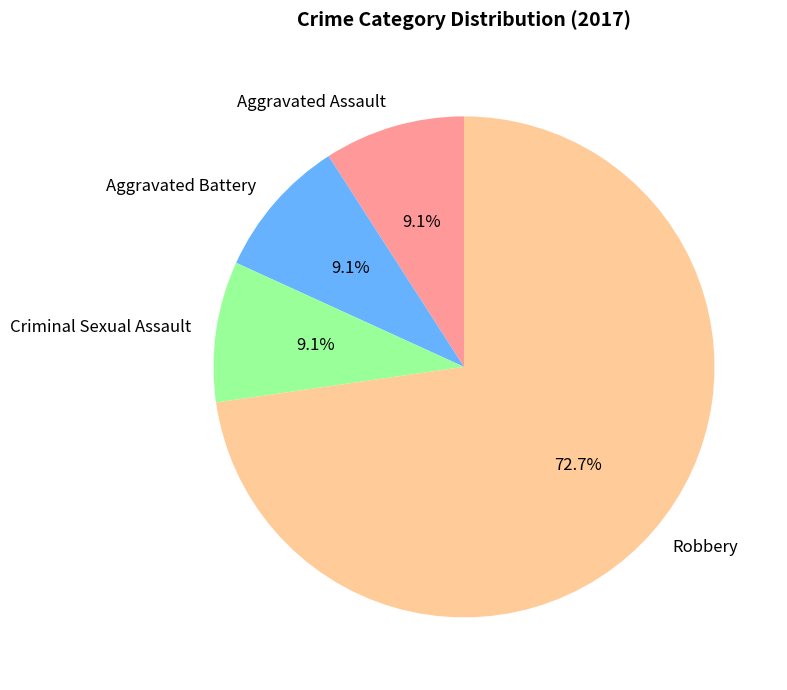

The Aggravated Battery slice represents 9% of the pie. True or false?

True